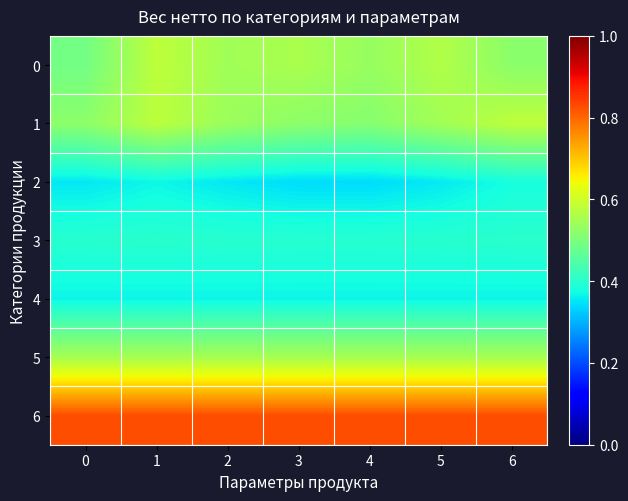

Rank the series by their maximum value, from lowest to highest.

4, 2, 3, 5, 1, 0, 6